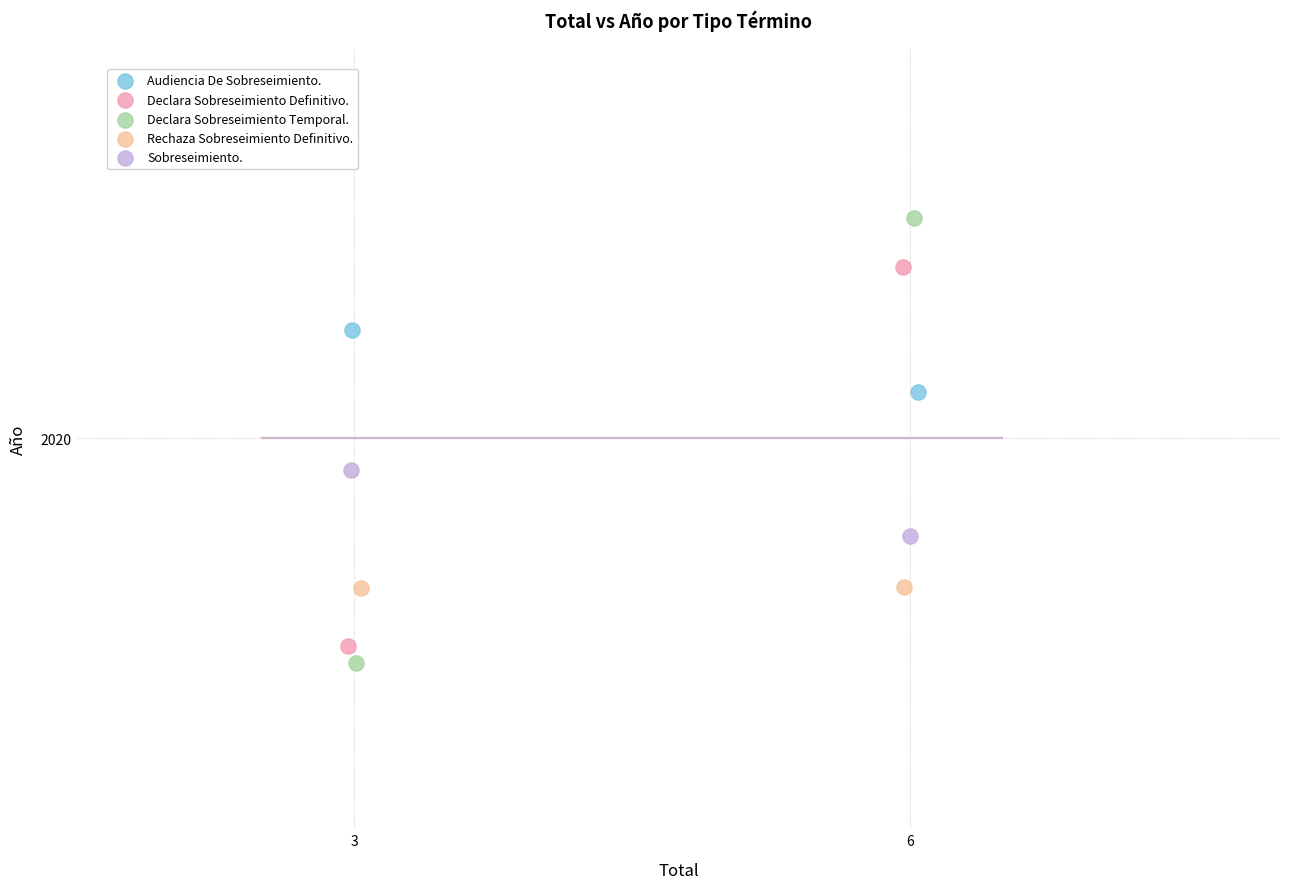

Which series contains the highest Y value?

Declara Sobreseimiento Temporal.